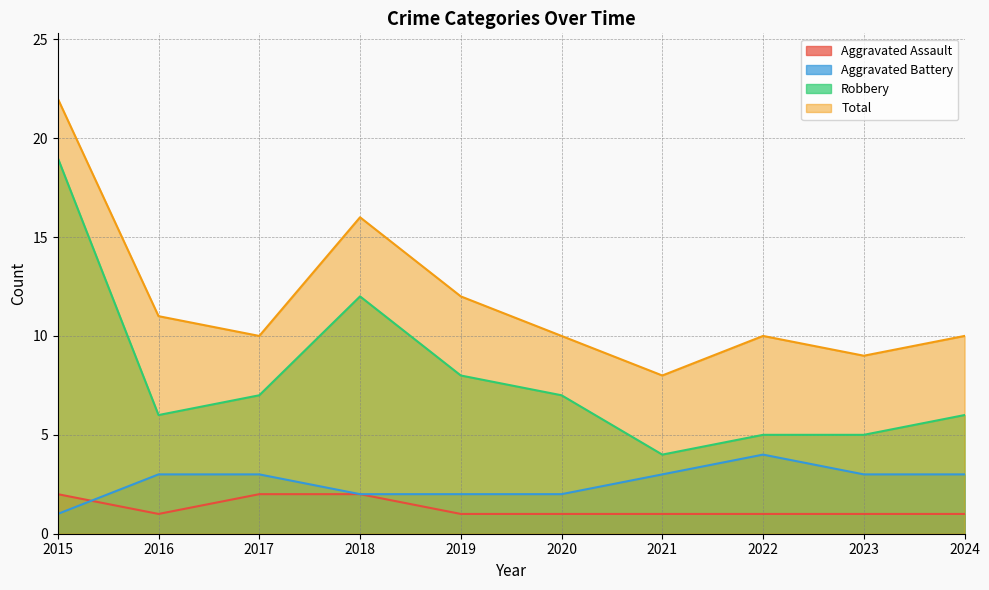

True or false: Total has a value of 7 at 2016.

False